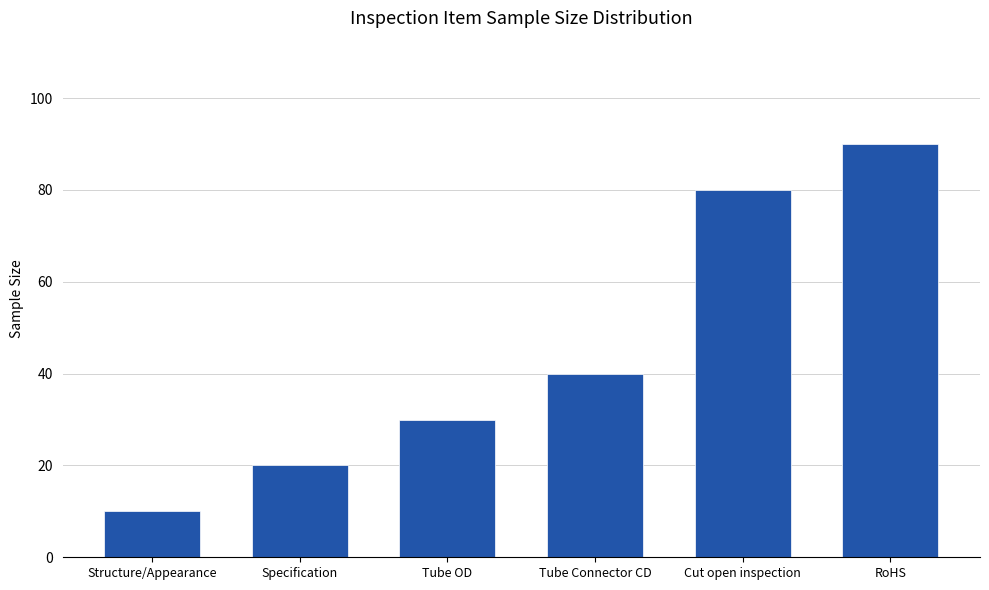

Reading right to left, list all the values displayed in this chart.

RoHS=90	Cut open inspection=80	Tube Connector CD=40	Tube OD=30	Specification=20	Structure/Appearance=10